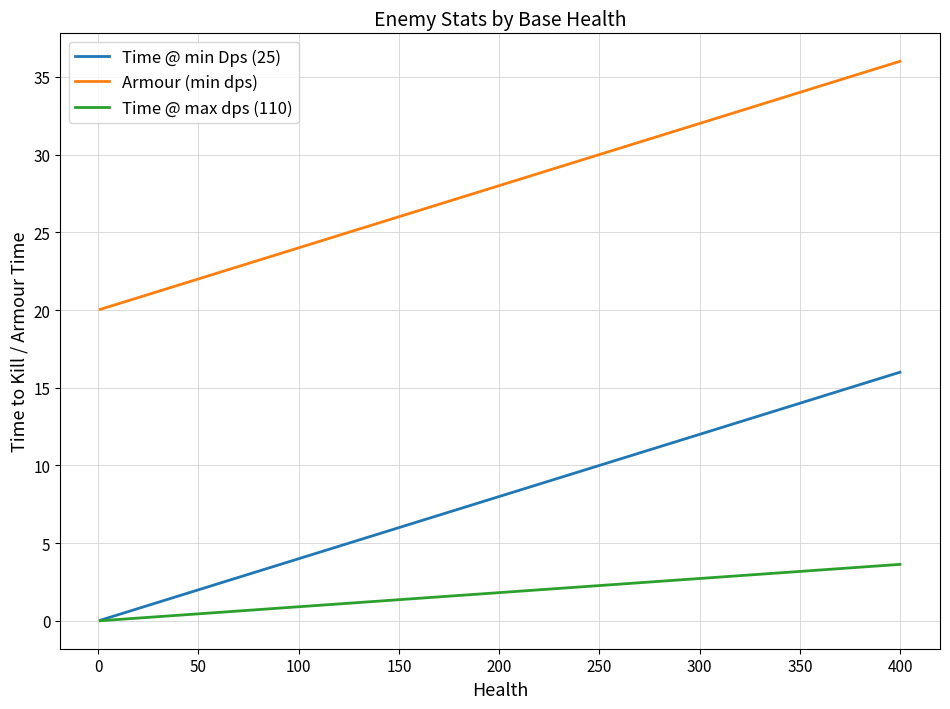

What is the total value across all series at 200?

37.8